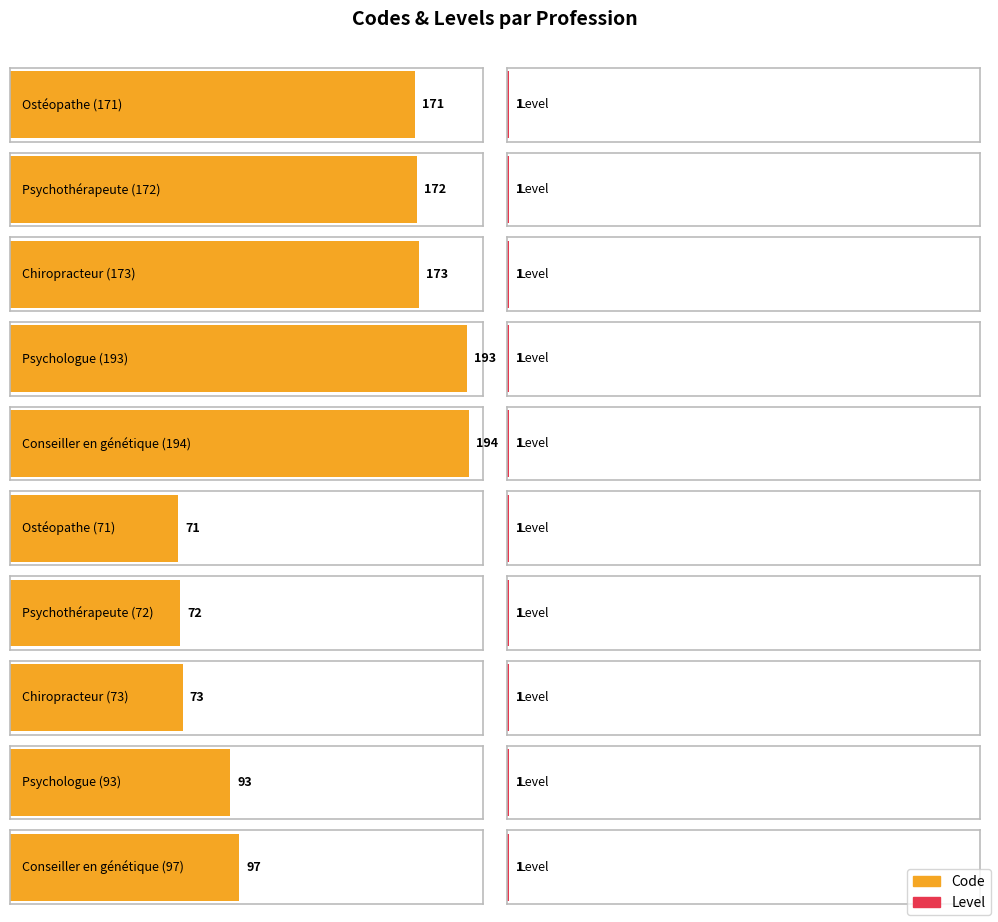

How many data points in Code are above 171?

4